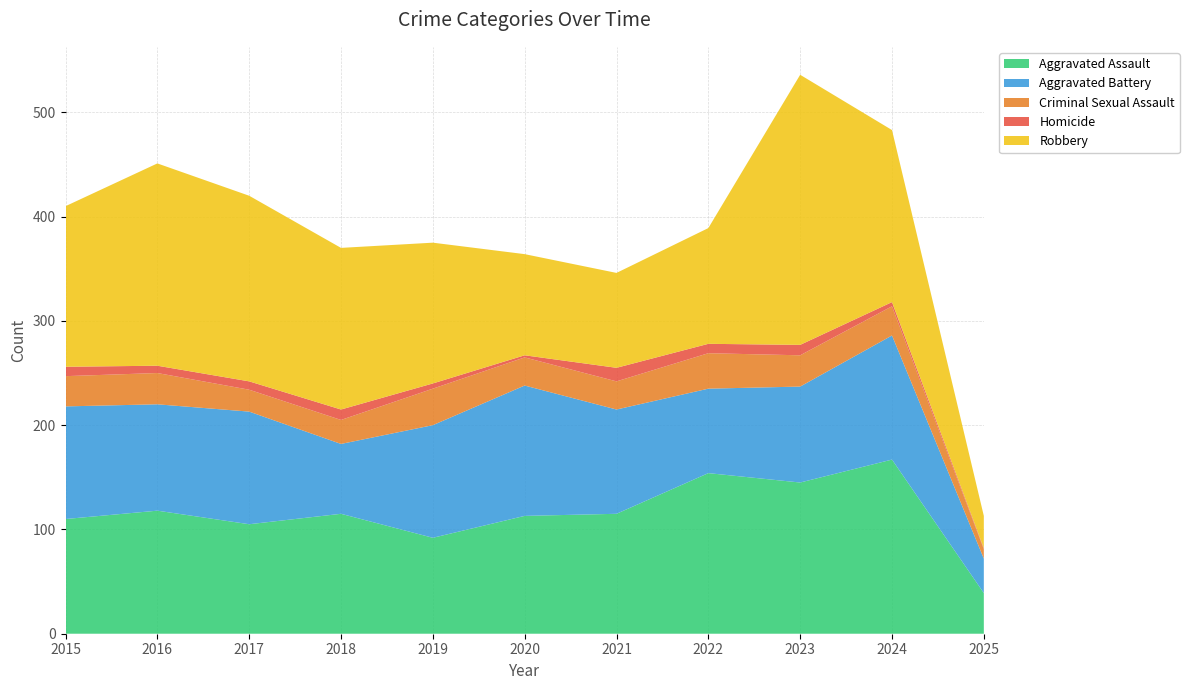

Reading left to right, what are all the values shown in this chart?

Aggravated Assault: 110	118	105	115	92	113	115	154	145	167	39
Aggravated Battery: 108	102	108	67	108	125	100	81	92	119	33
Criminal Sexual Assault: 29	30	21	23	35	27	27	34	30	28	9
Homicide: 9	7	8	10	5	2	13	9	10	4	1
Robbery: 154	194	178	155	135	97	91	111	259	165	31